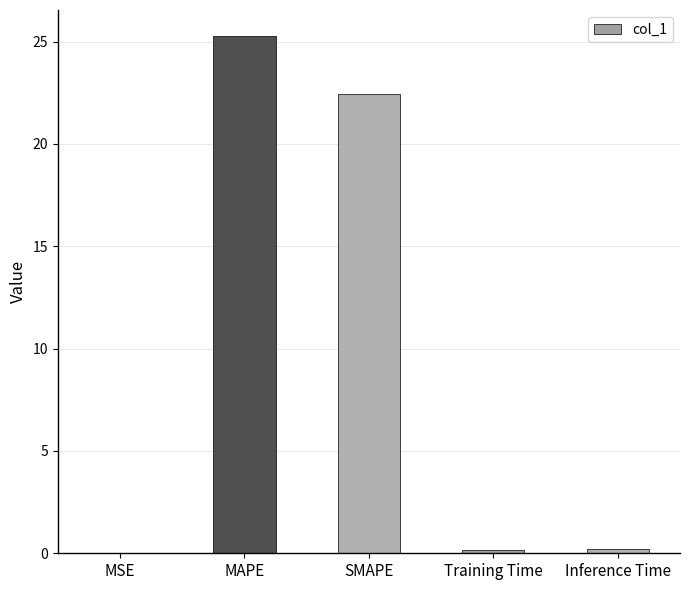

The value at MSE is 0.0. True or false?

True